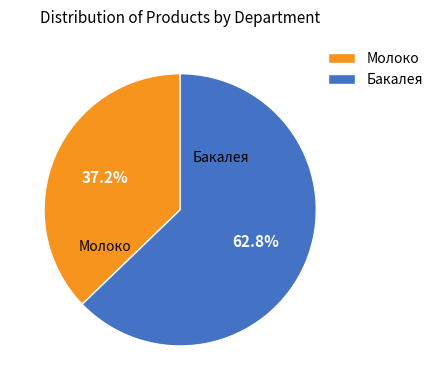

Which slice is the smallest?

Молоко